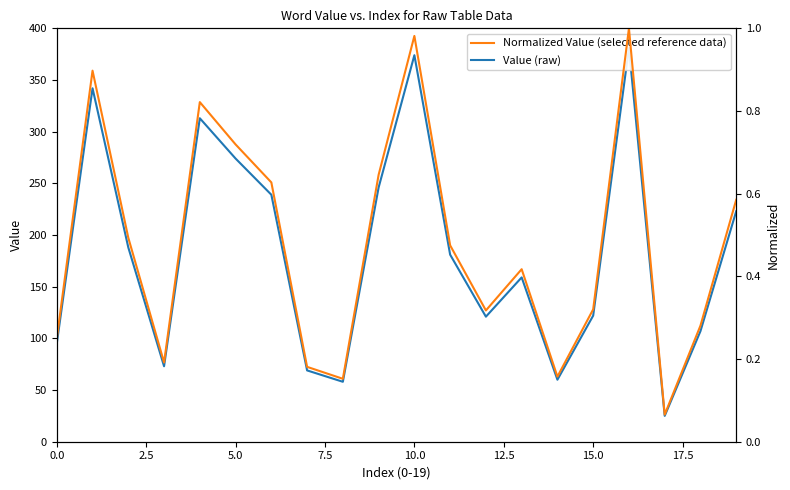

What is the label of the 10th point from the right?

10